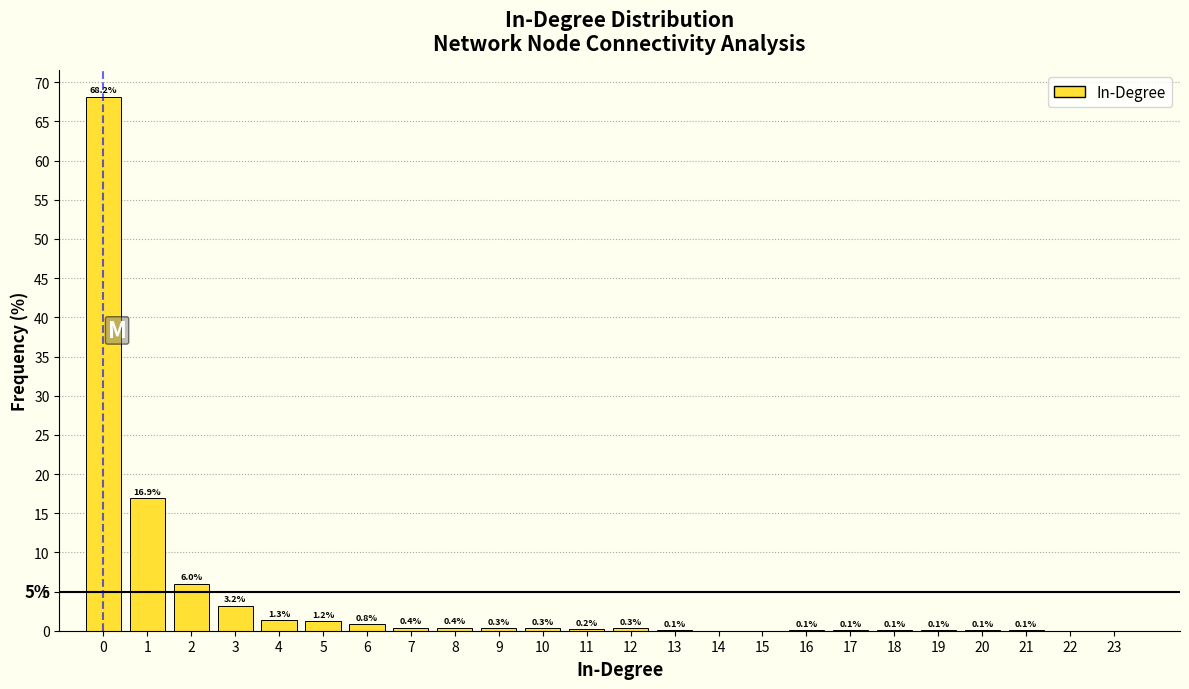

True or false: the data shows 27.9 at 14.

False